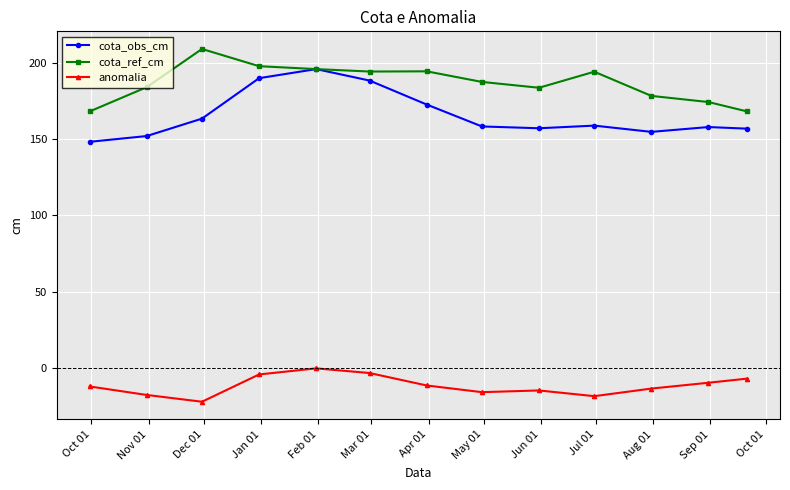

List the series in order of their peak value, highest first.

cota_ref_cm, cota_obs_cm, anomalia